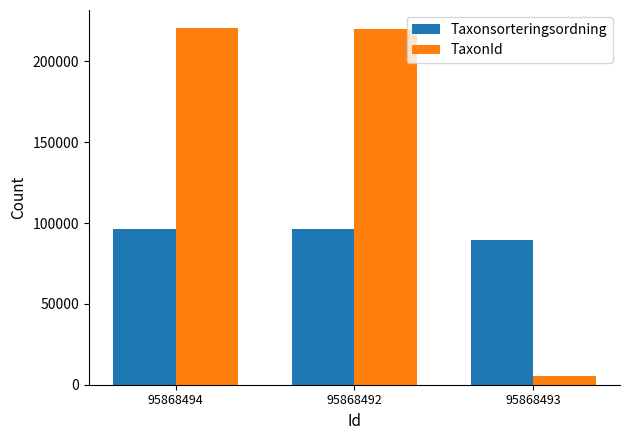

What is the average value of the TaxonId series?

148689